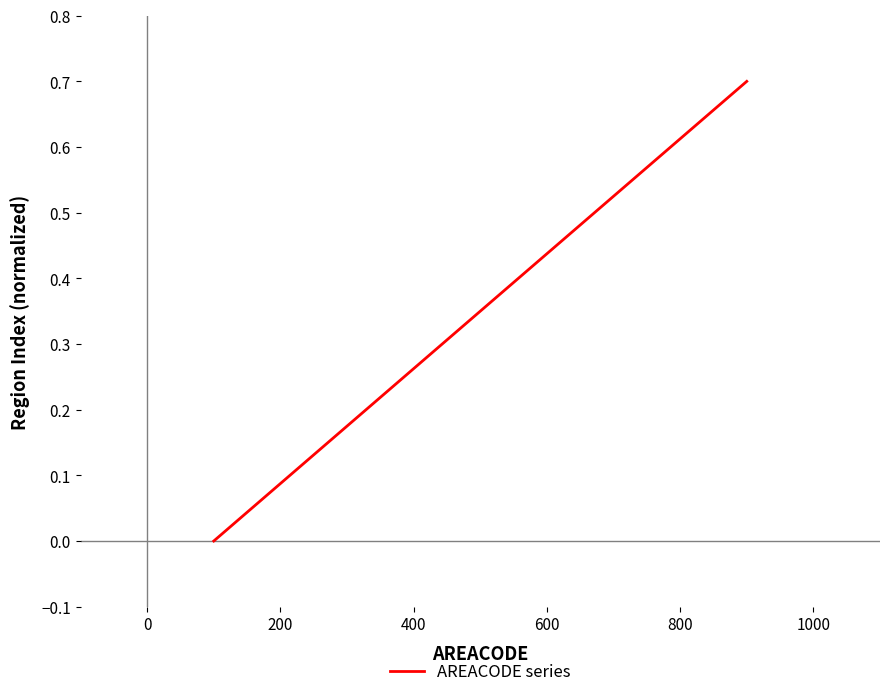

Count the number of data series in this chart.

1